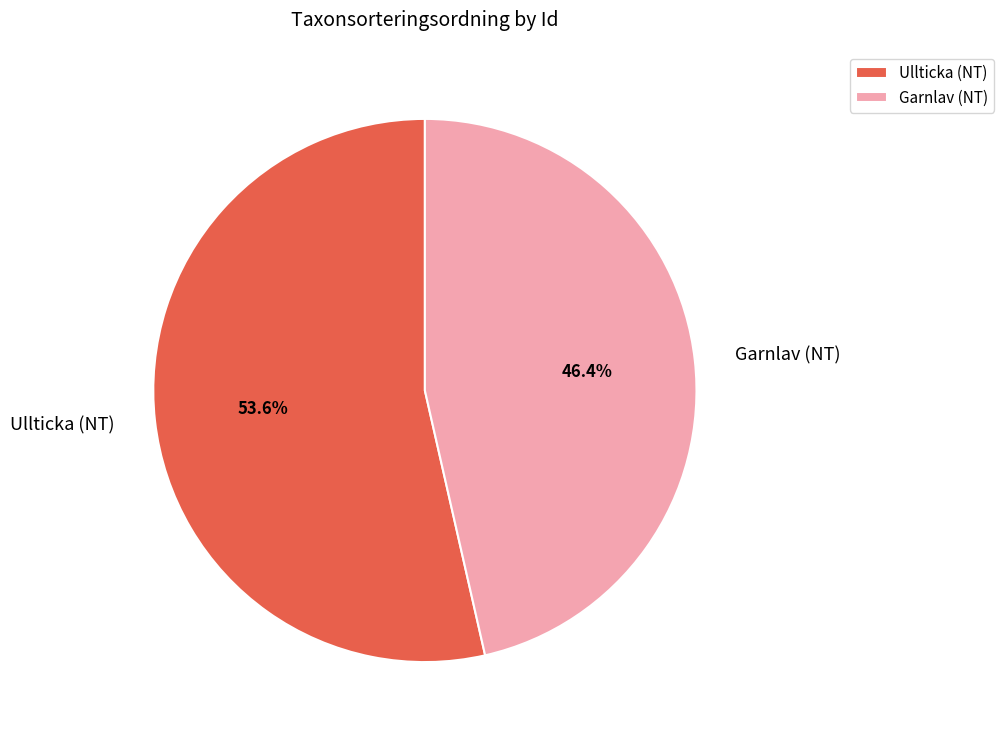

What portion of the pie excludes Garnlav (NT)?

53.6%